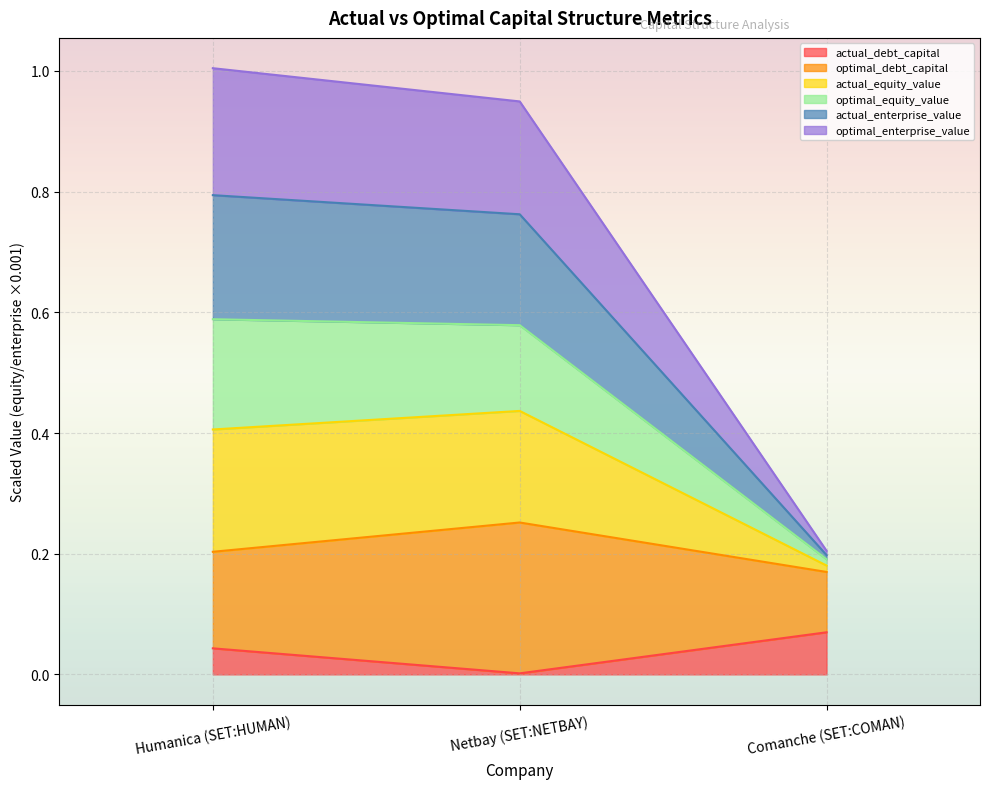

What are all the series names shown in the legend?

actual_debt_capital, optimal_debt_capital, actual_equity_value, optimal_equity_value, actual_enterprise_value, optimal_enterprise_value